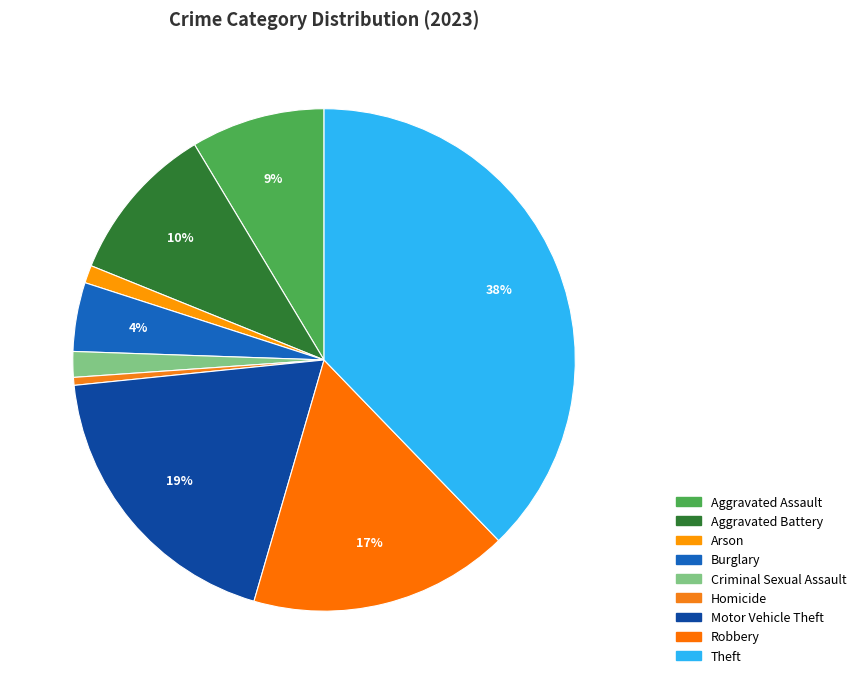

Count the number of slices in the pie.

9